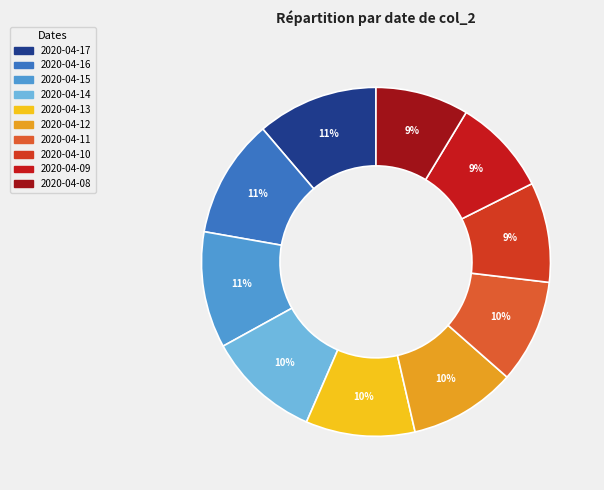

Approximately how many times larger is the value at 2020-04-15 compared to 2020-04-12?

1.1